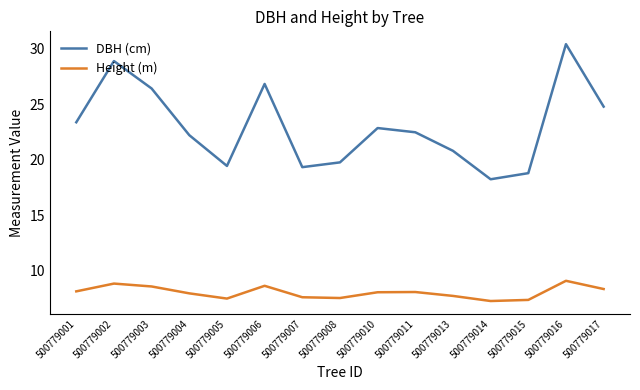

Is the value of Height (m) at 500779017 greater than the value of DBH (cm) at 500779004?

No